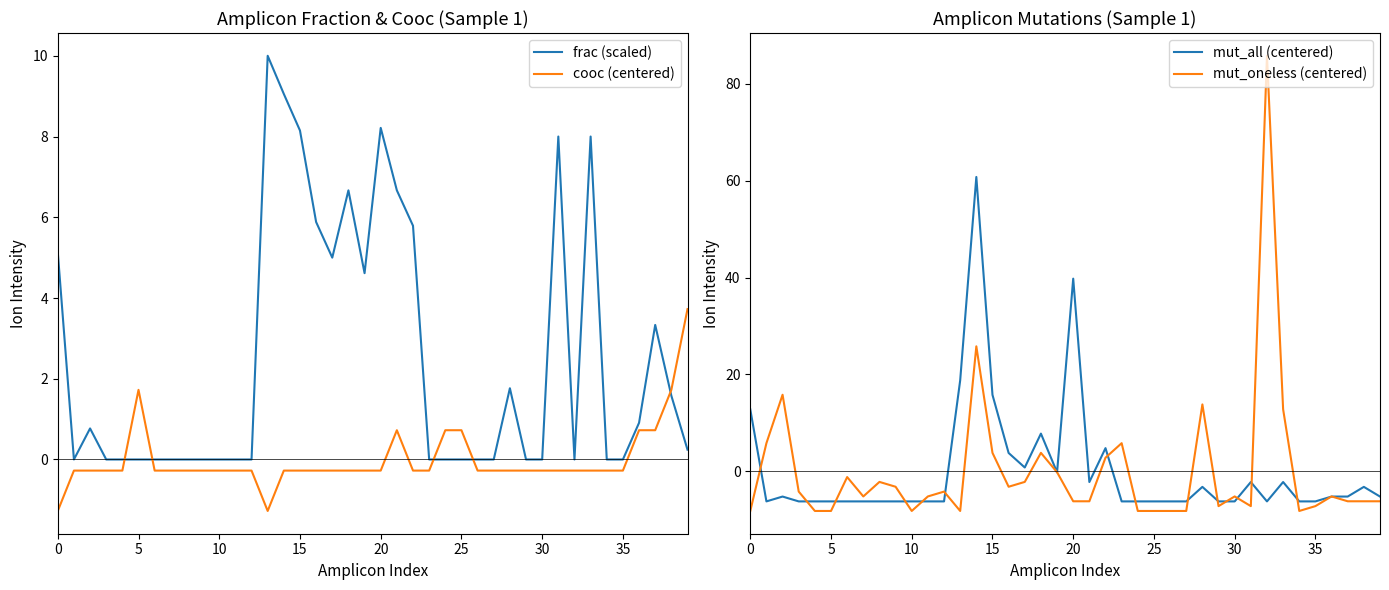

Is this an area chart (filled region under the line)?

No